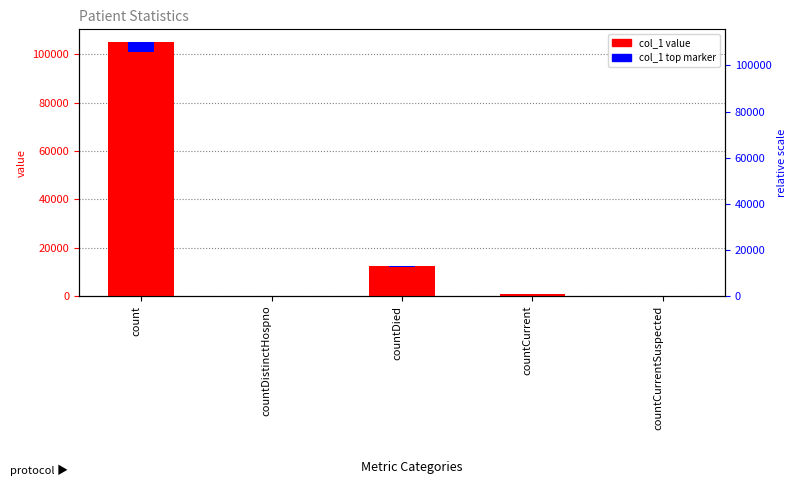

What is the difference between the maximum and minimum values?

105150